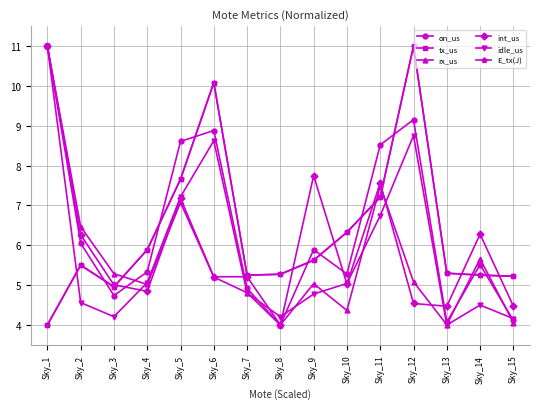

What is the average value of the rx_us series?

5.6